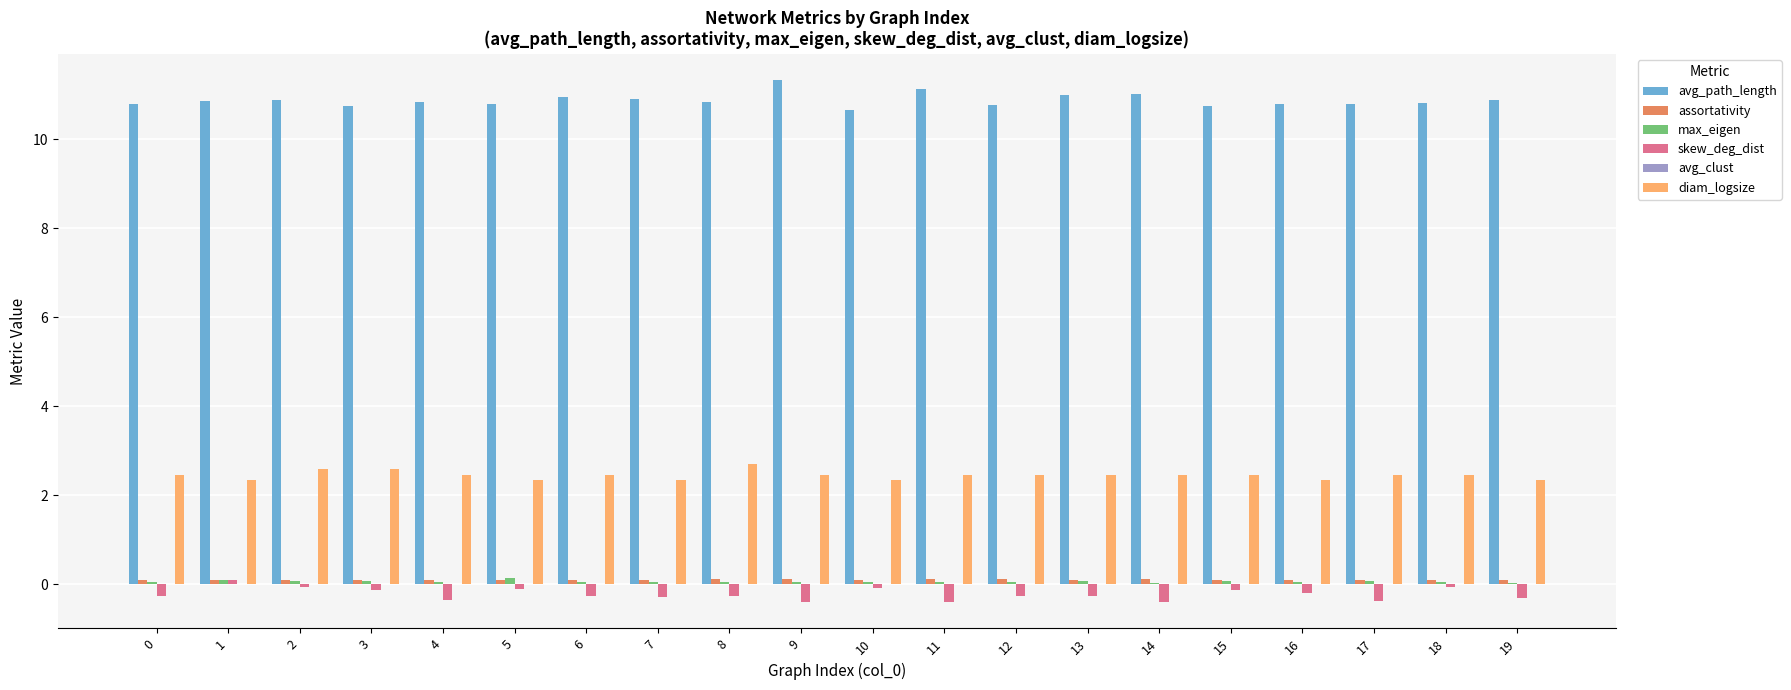

The value of diam_logsize at 12 is 2.5. True or false?

True